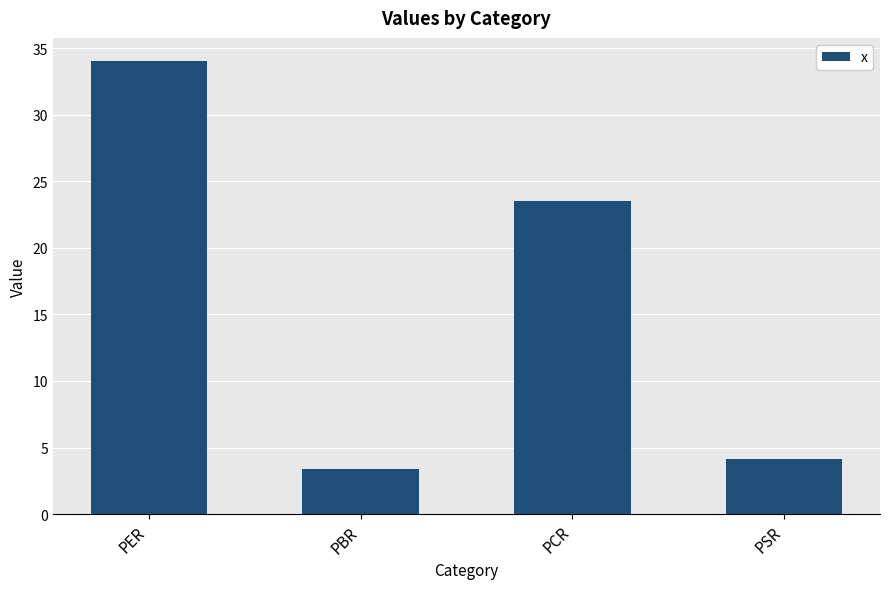

The value at PBR is 3.4. True or false?

True